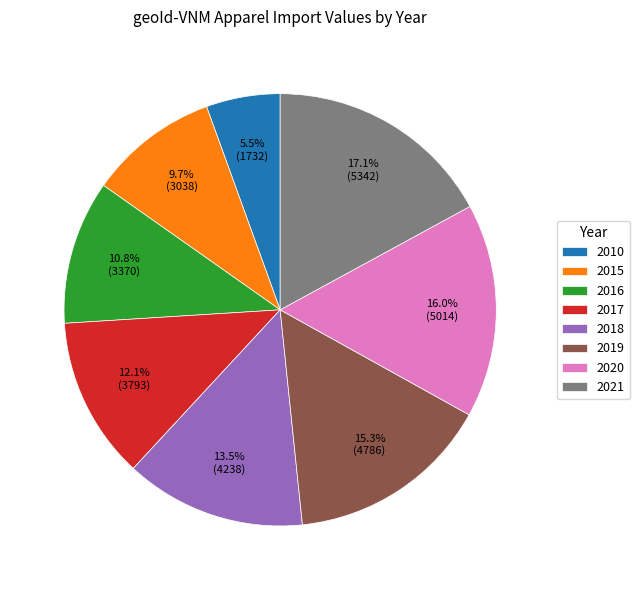

Between 2010 and 2017, which is larger?

2017